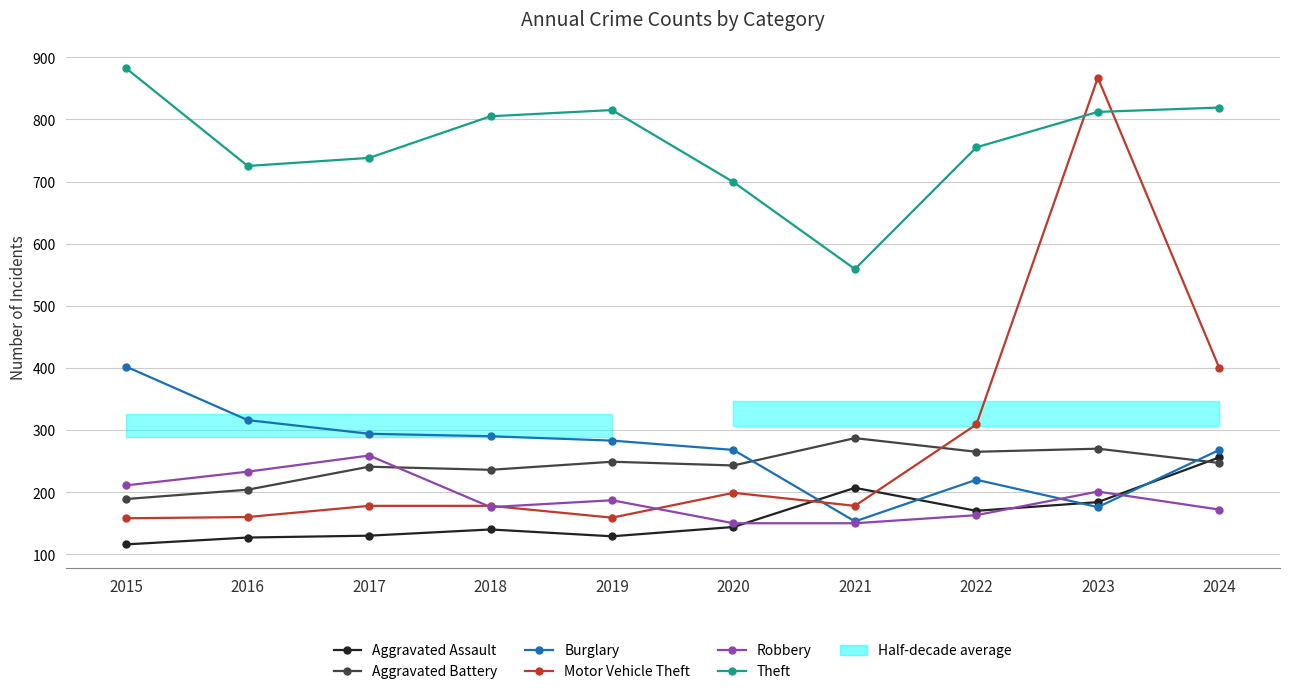

Which series changed the most between 2016 and 2024?

Motor Vehicle Theft